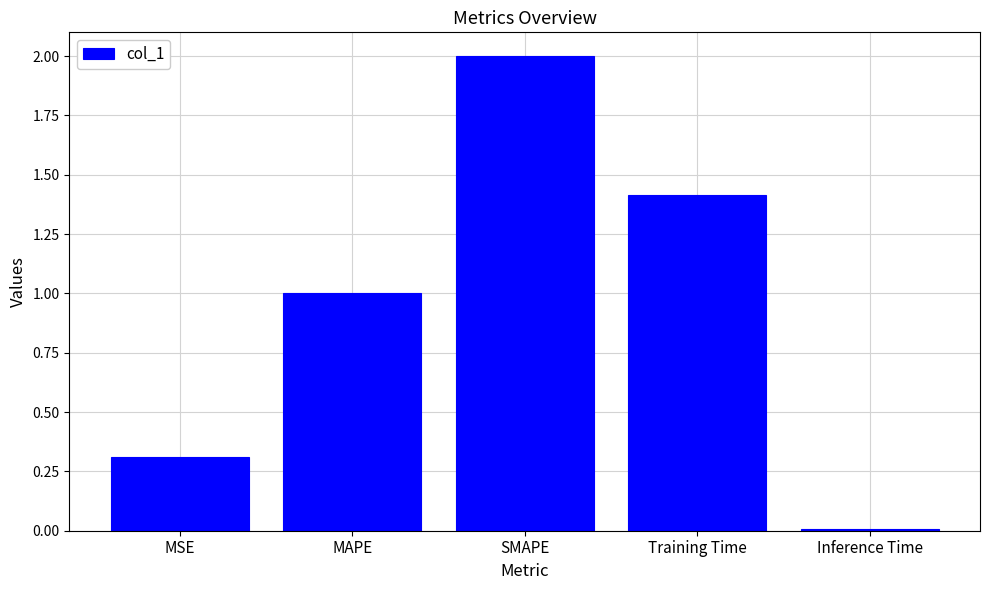

What is the label of the 3rd bar from the left?

SMAPE